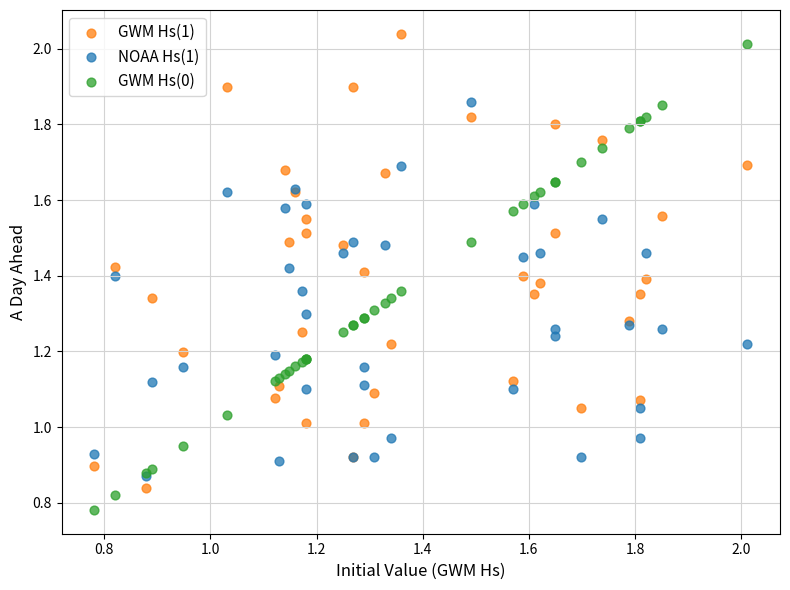

What are all the series names shown in the legend?

GWM Hs(1), NOAA Hs(1), GWM Hs(0)